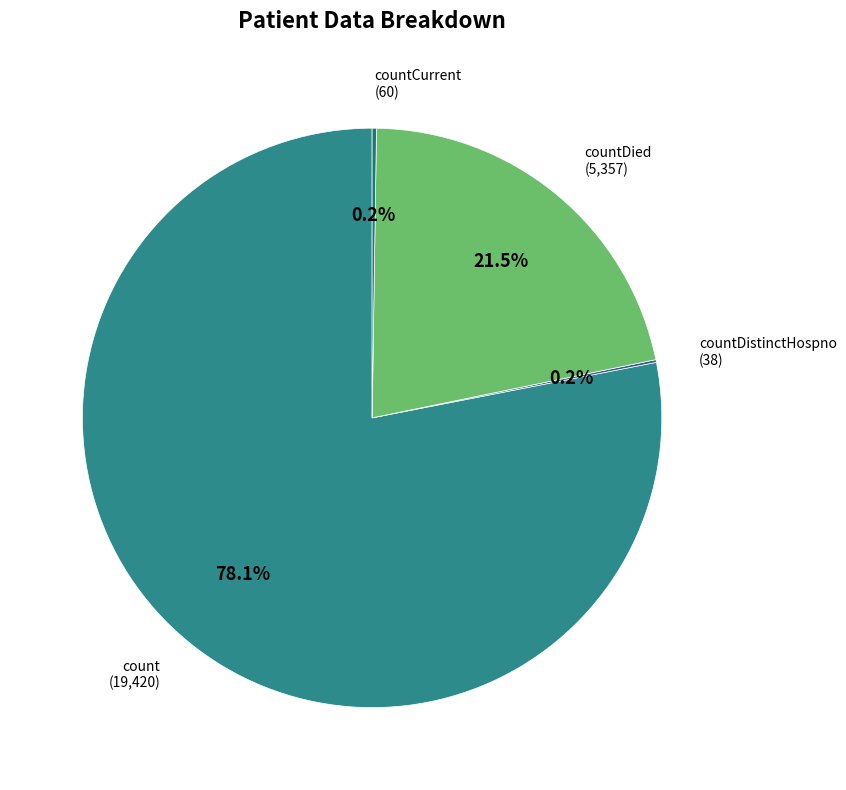

Which category has the biggest portion of the pie?

count